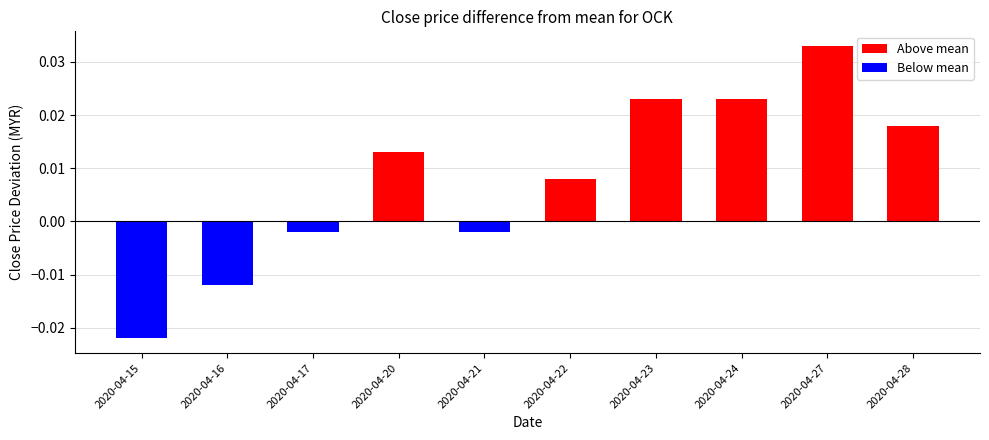

Which series has the largest range (max minus min)?

Above mean